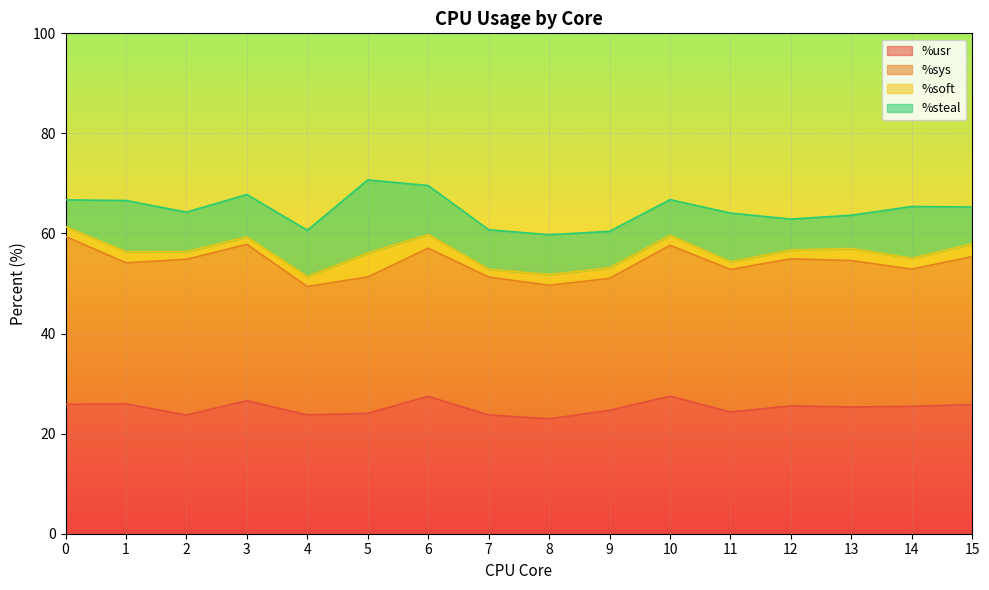

What is the difference between the maximum and minimum values in the %steal series?

9.3